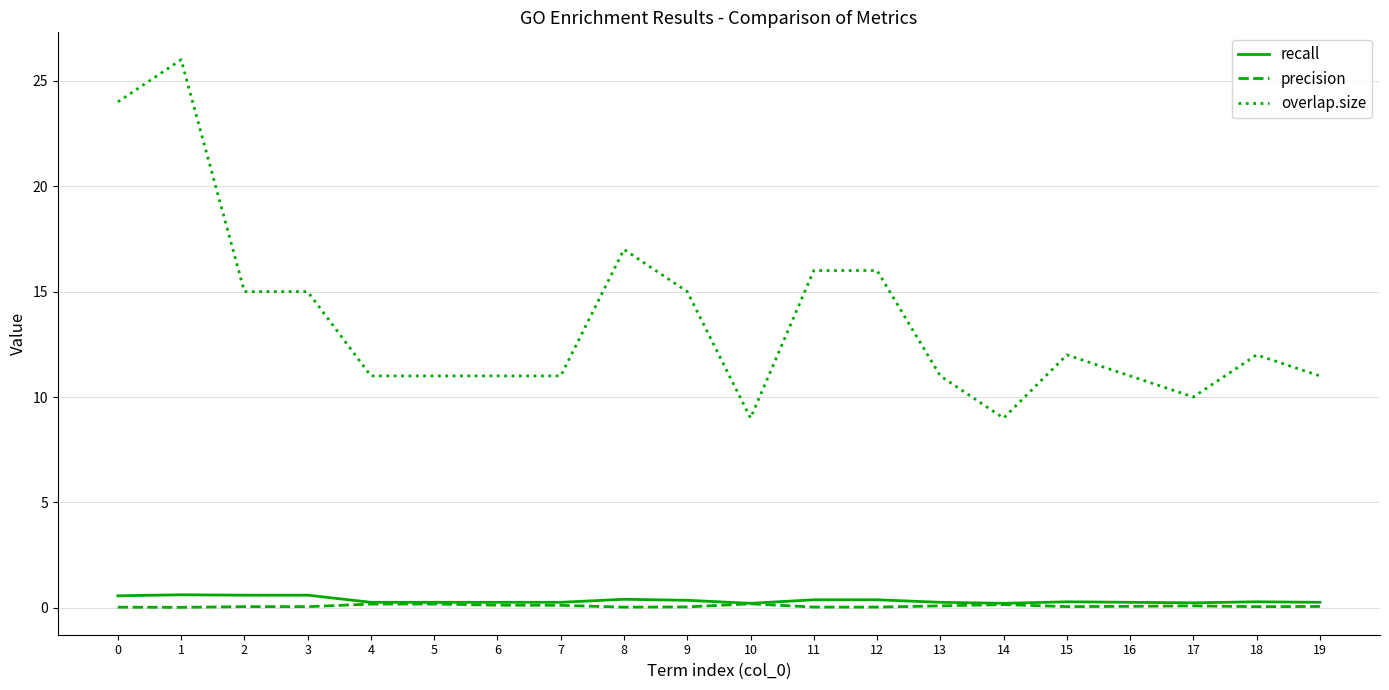

What is the difference between the highest and lowest values at 9?

15.0